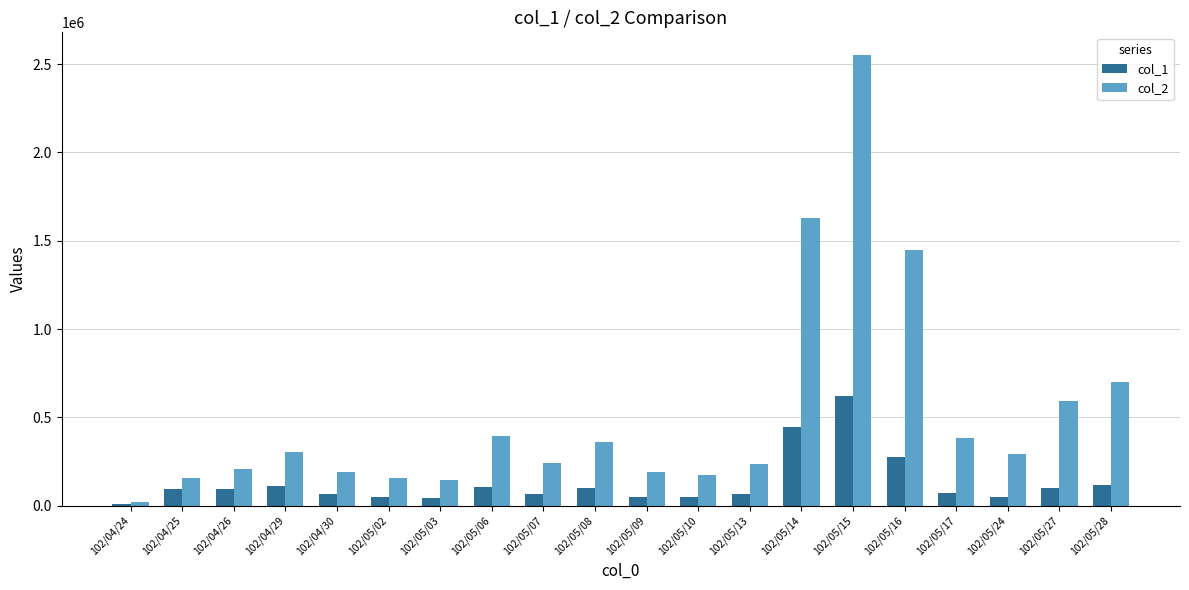

At which category is the sum across all series the highest?

102/05/15